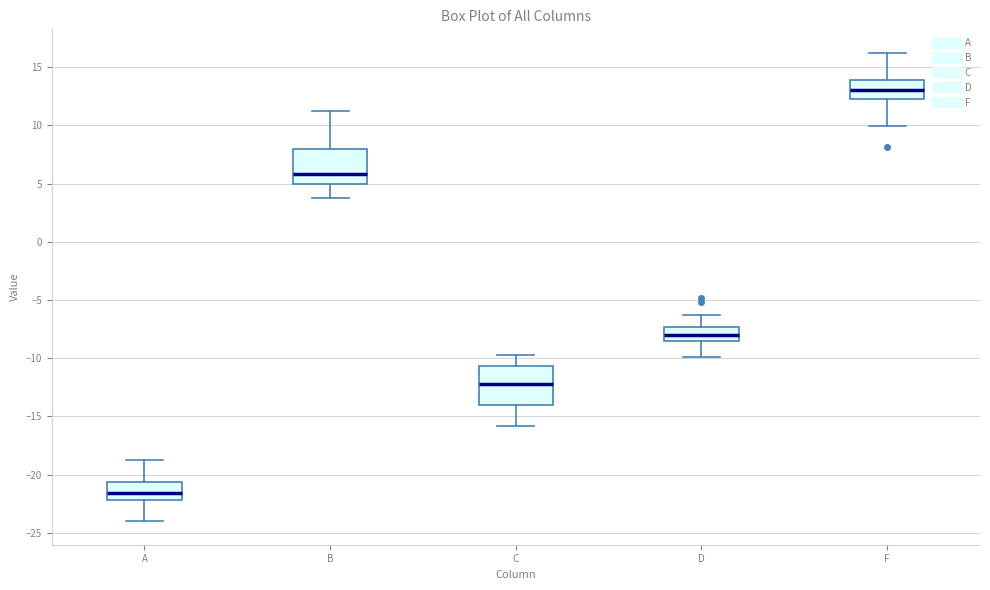

Reading left to right, transcribe this box plot: for each box, give where its median line is, the range the box spans, and where its two whiskers end, as read against the y-axis. The values are not printed on the chart, so give them approximately, as read against the axis.

A: median -21.5, box -22.0 to -20.5, whiskers -24.0 to -19.0
B: median 6.0, box 5.0 to 8.0, whiskers 4.0 to 11.0
C: median -12.0, box -14.0 to -10.5, whiskers -16.0 to -10.0
D: median -8.0, box -8.5 to -7.5, whiskers -10.0 to -6.5
F: median 13.0, box 12.5 to 14.0, whiskers 10.0 to 16.0